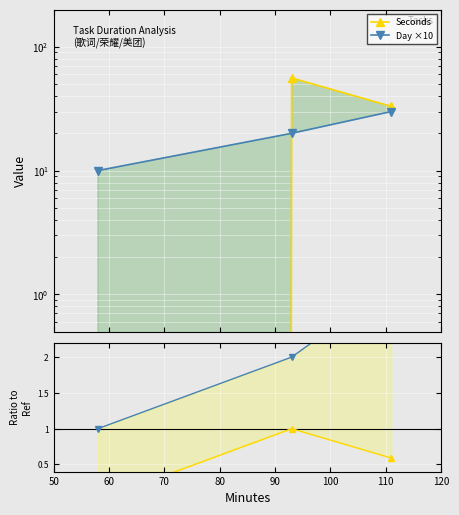

Is the value of Seconds at 70 greater than the value of Ratio Seconds at 50?

Yes